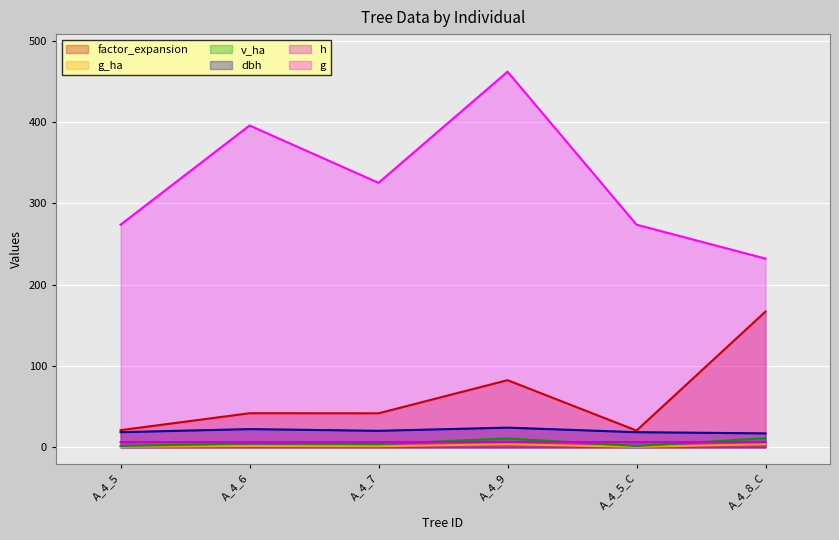

What is the value of the dbh point at the 5th from the left?

18.7